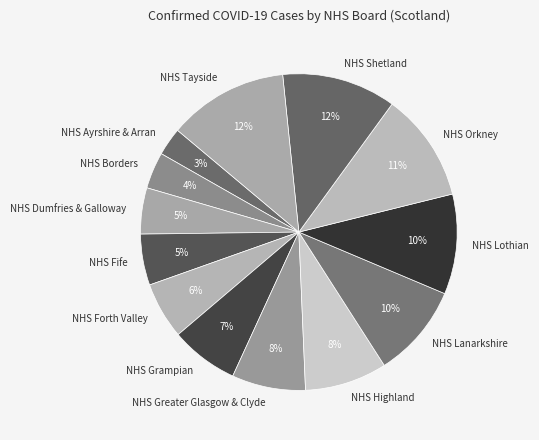

To the nearest percent, what portion does NHS Lothian represent?

10%